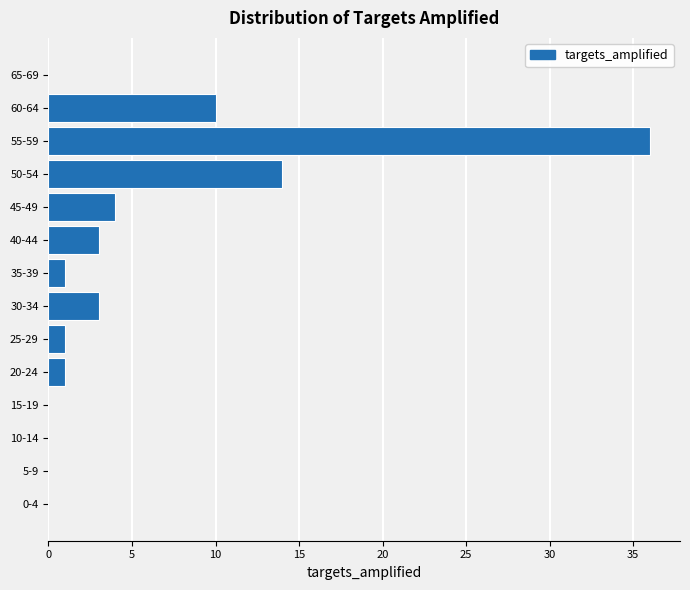

Reading bottom to top, transcribe all the data shown in this chart.

0-4=0	5-9=0	10-14=0	15-19=0	20-24=1	25-29=1	30-34=3	35-39=1	40-44=3	45-49=4	50-54=14	55-59=36	60-64=10	65-69=0